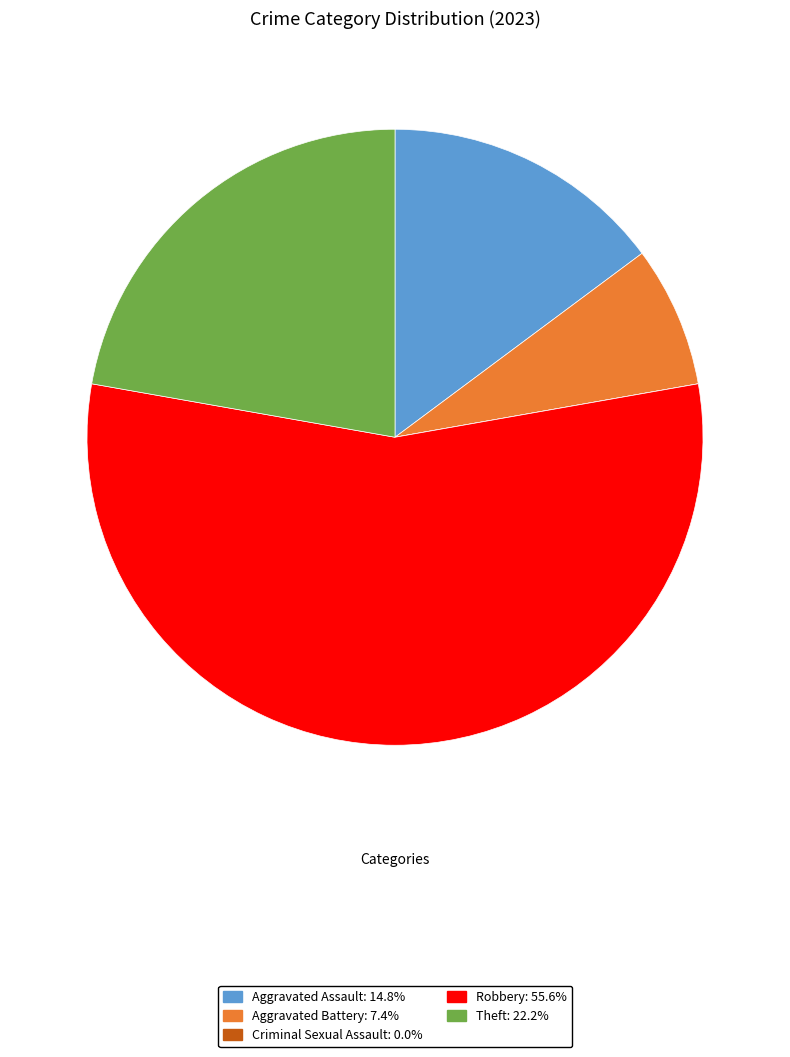

What is the largest slice in the pie chart?

Robbery